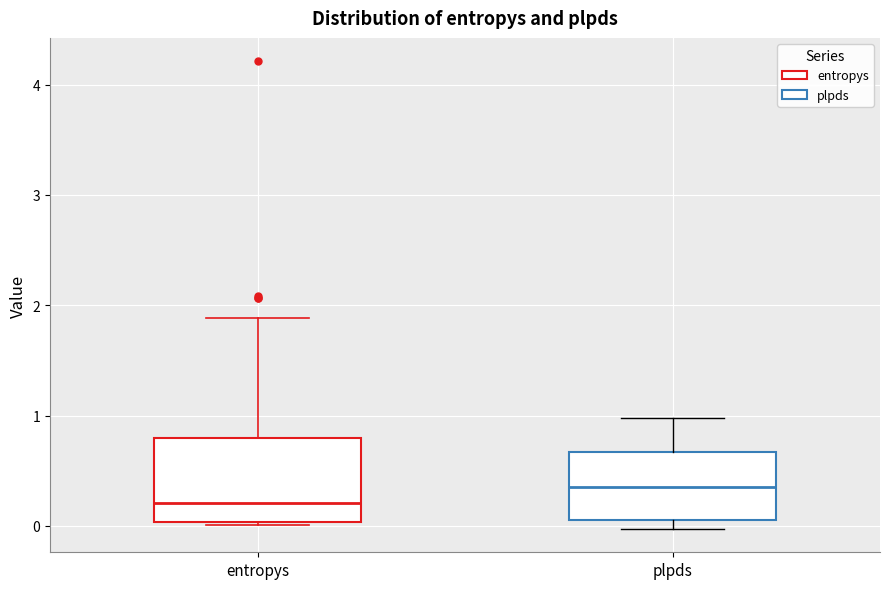

Which box is the tallest, from its lower edge to its upper edge?

entropys